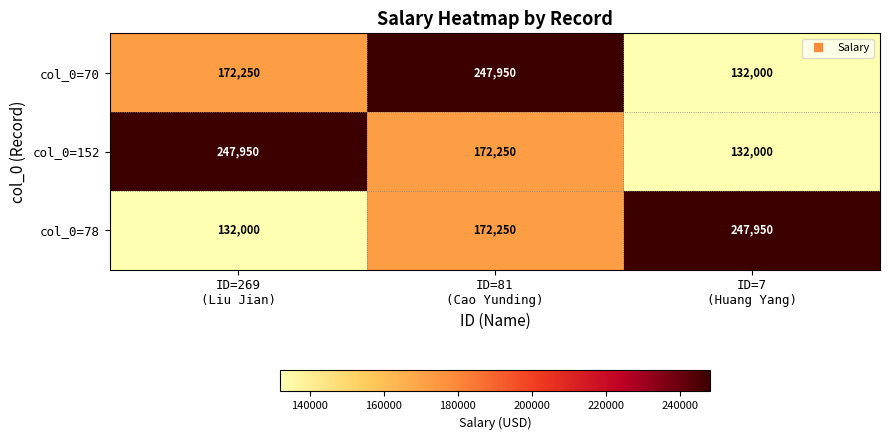

What is the smallest value displayed?

132000